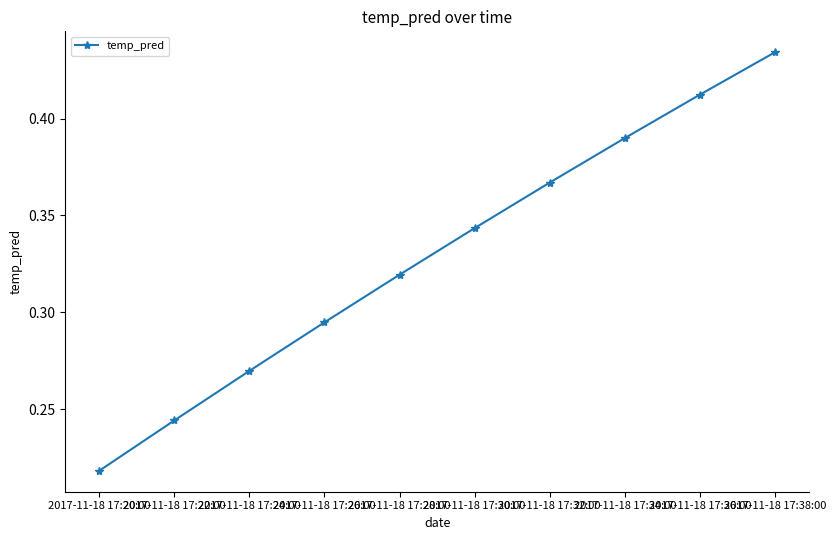

What is the difference between the values at 2017-11-18 17:32:00 and 2017-11-18 17:20:00?

0.1